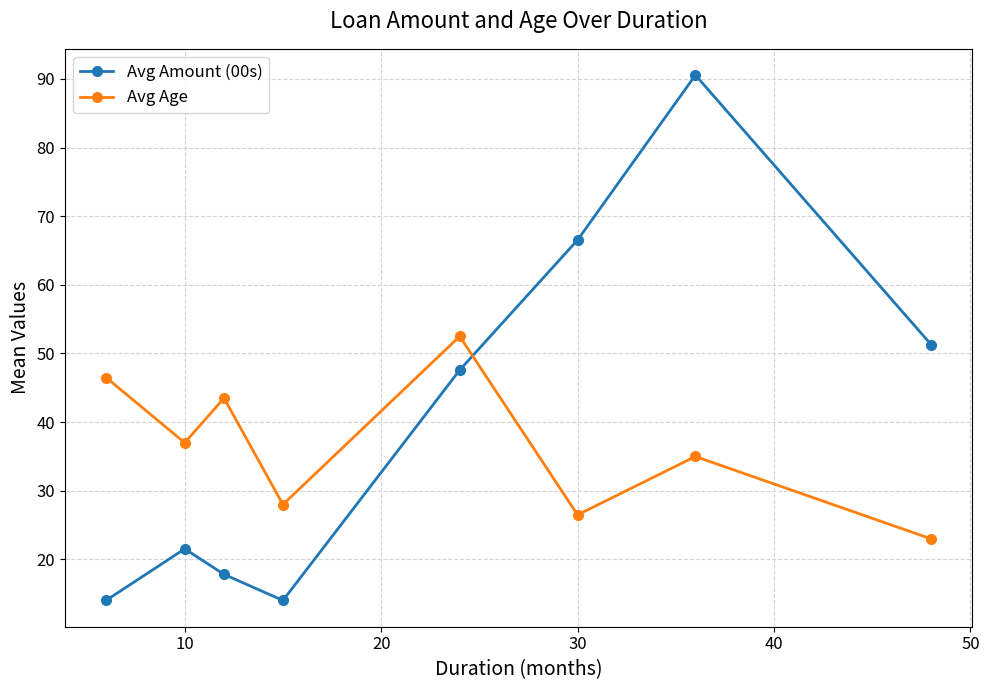

Rank the series by their average value, from highest to lowest.

Avg Amount (00s), Avg Age